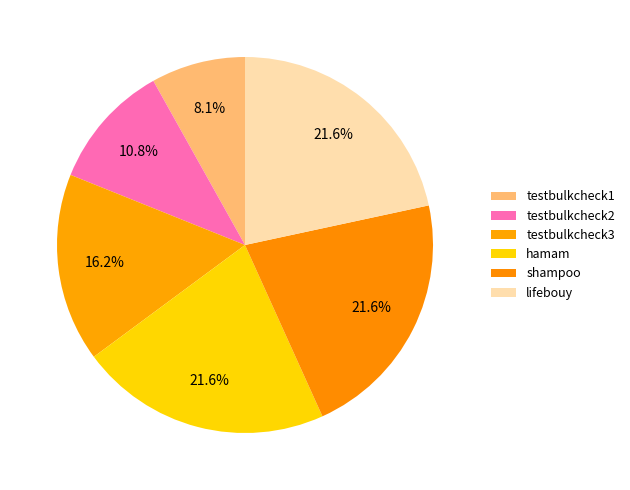

Is there any slice that represents more than half of the pie?

No